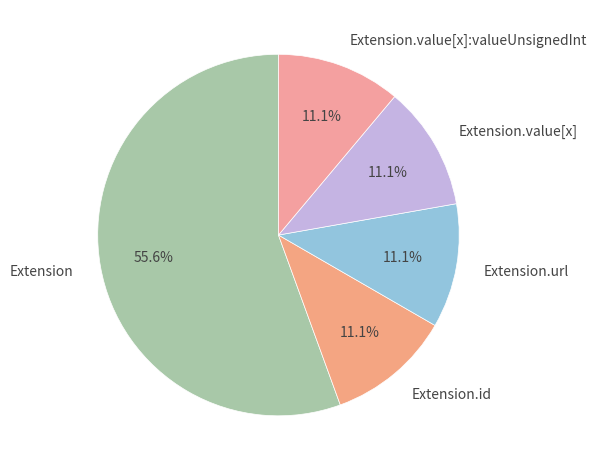

What is the largest slice in the pie chart?

Extension